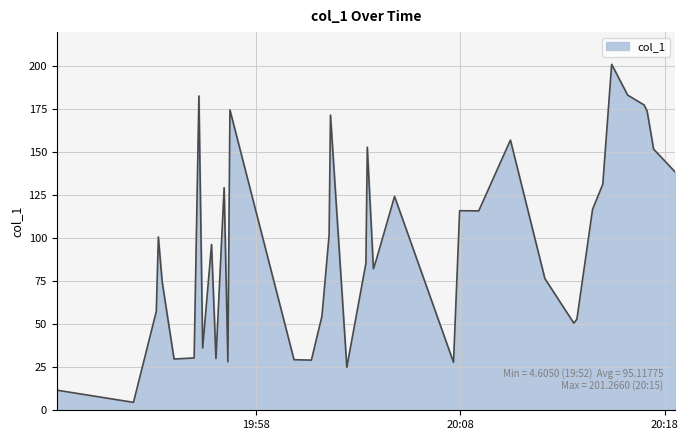

What is the minimum value shown in the chart?

4.6